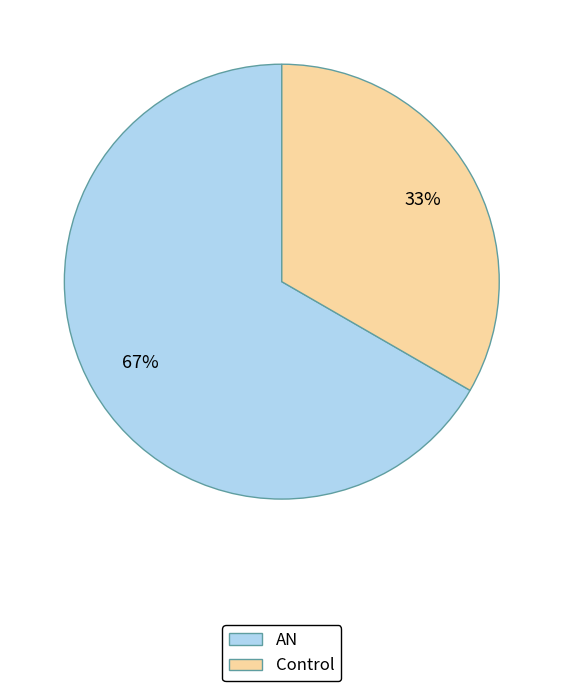

How many segments does this pie chart have?

2